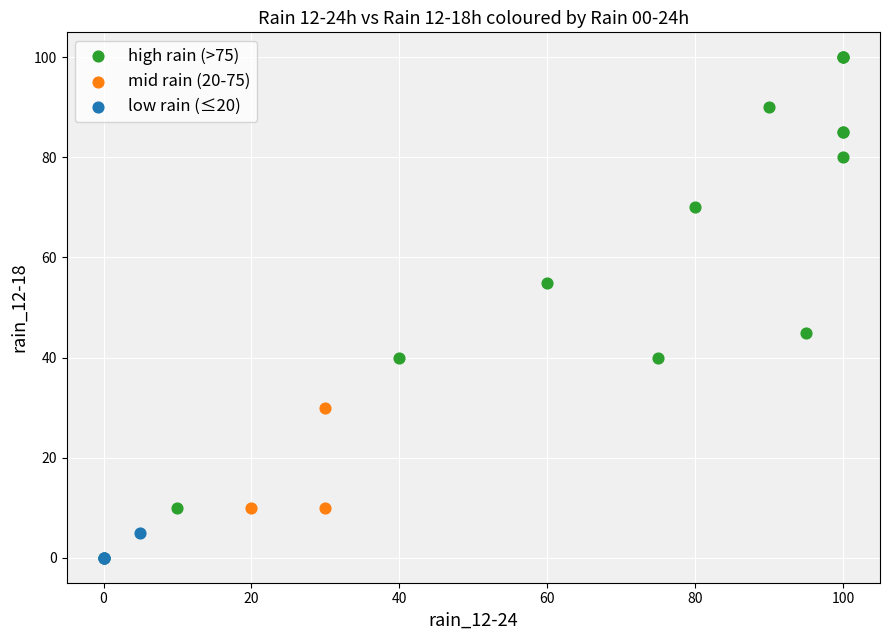

Which series has the largest Y range (max minus min)?

high rain (>75)